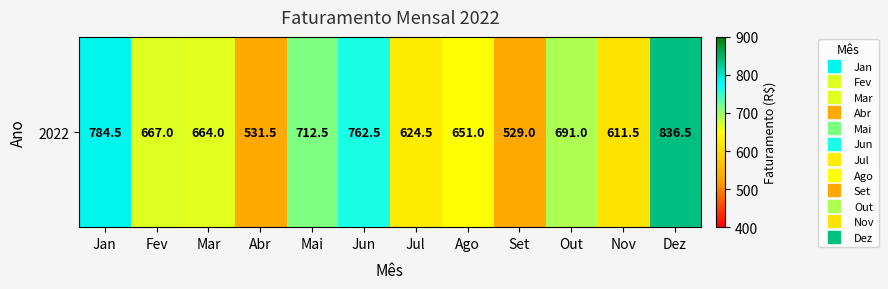

What is the sum of all values?

8065.5